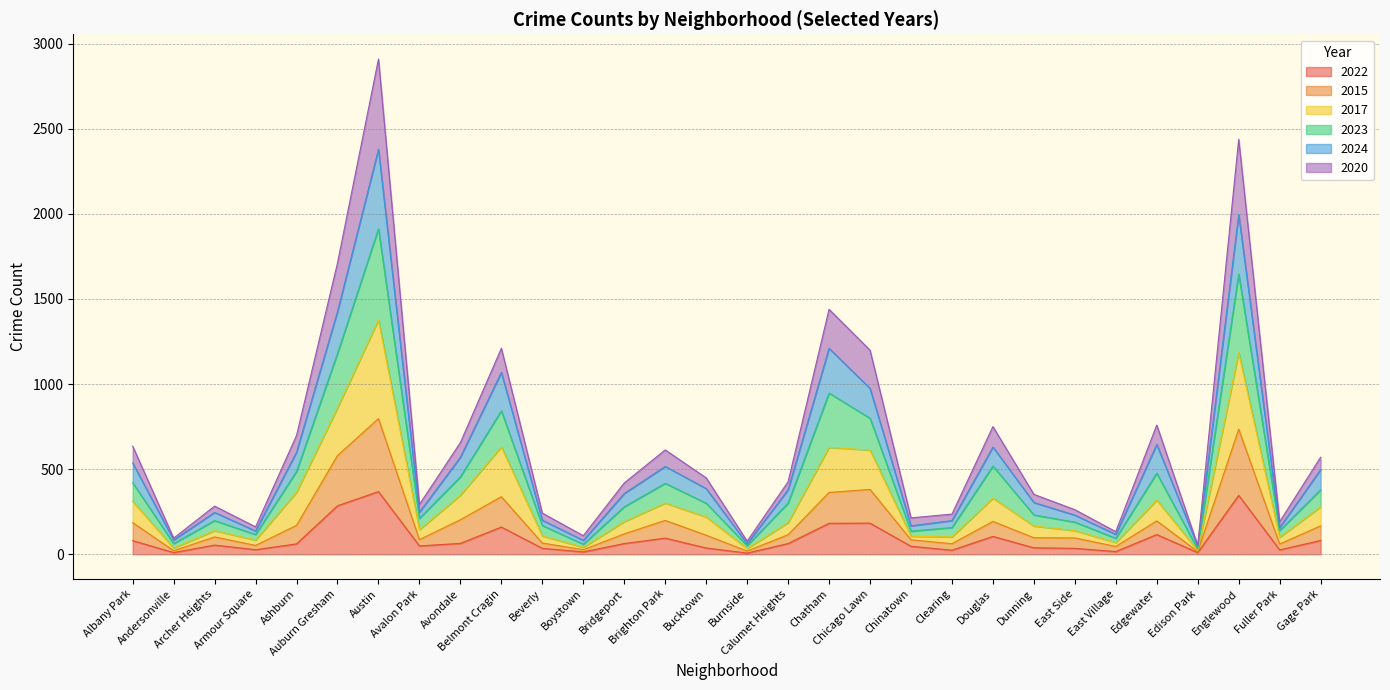

List the labels in order of 2023 value, smallest first.

Edison Park, Burnside, Andersonville, Boystown, East Village, Armour Square, Fuller Park, Chinatown, Clearing, Beverly, East Side, Archer Heights, Avalon Park, Dunning, Bridgeport, Calumet Heights, Bucktown, Gage Park, Brighton Park, Albany Park, Avondale, Ashburn, Douglas, Edgewater, Chicago Lawn, Belmont Cragin, Chatham, Auburn Gresham, Englewood, Austin